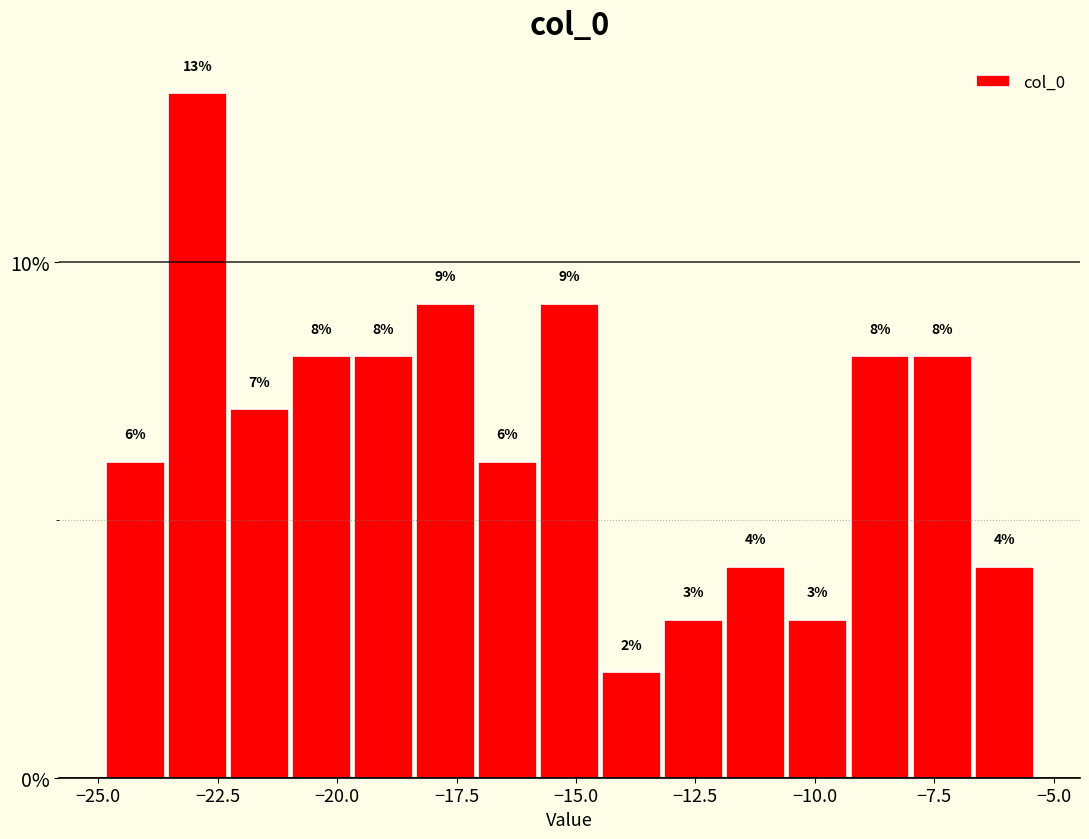

Around what value on the x-axis is the tallest bar? Give the approximate position of its centre, as read against the axis.

-23.0